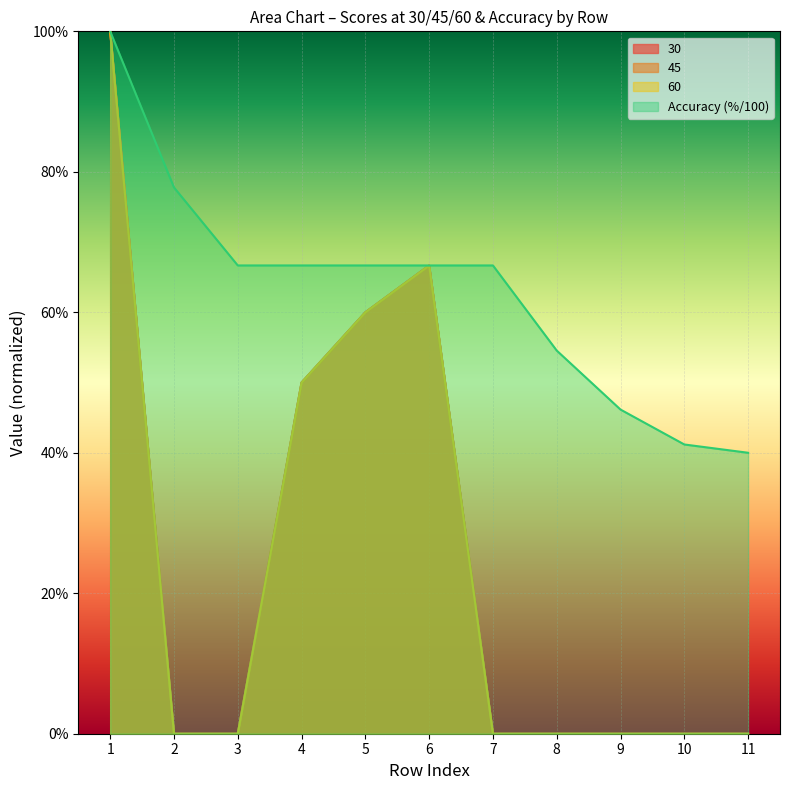

At which category is the sum across all series the highest?

1